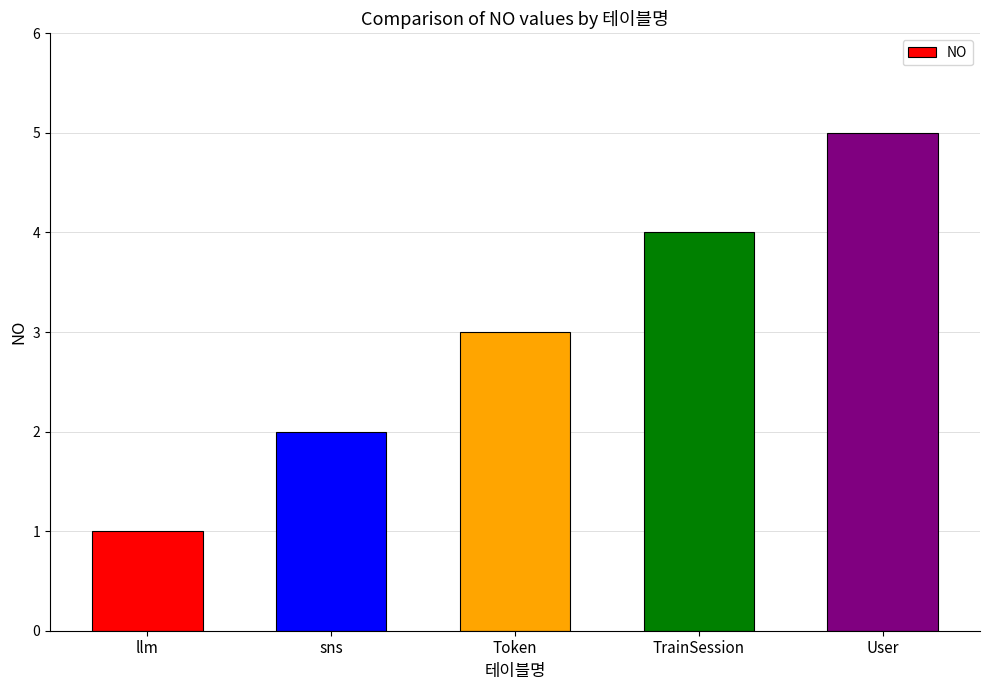

What is the change in value from Token to User?

+2